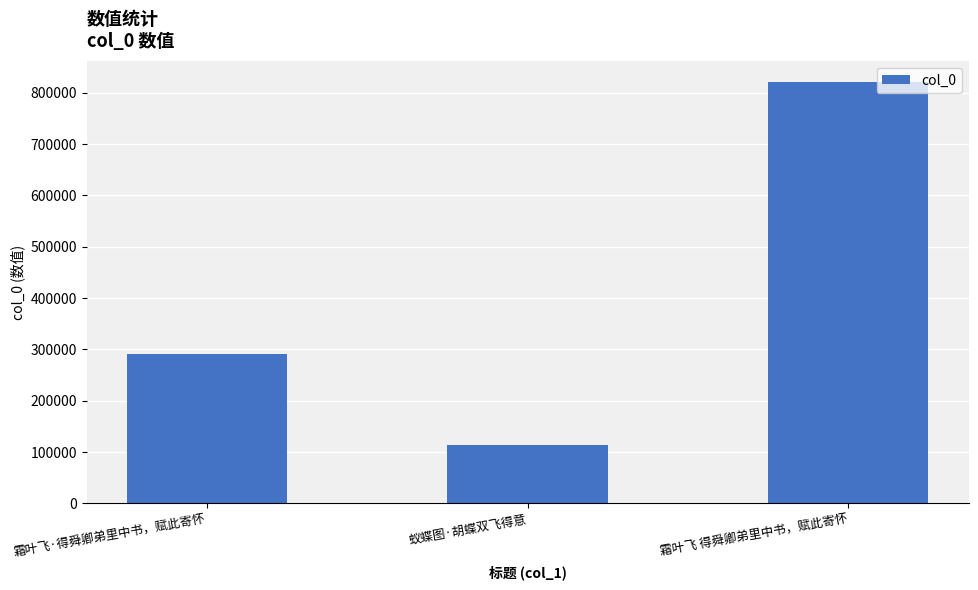

What is the smallest value displayed?

113784